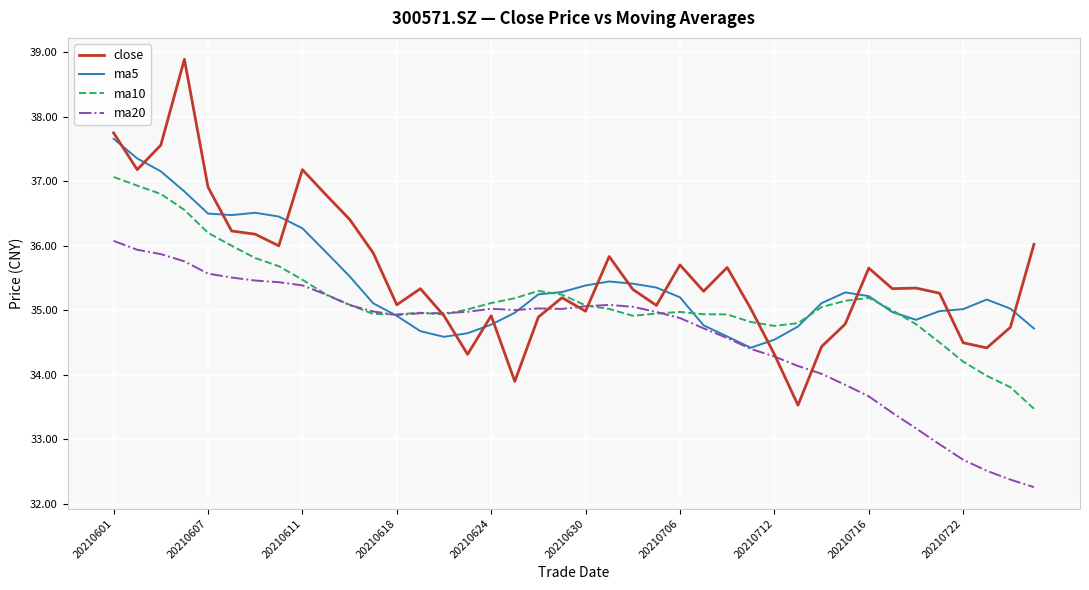

What is the difference between the second highest and minimum values in the close series?

4.2